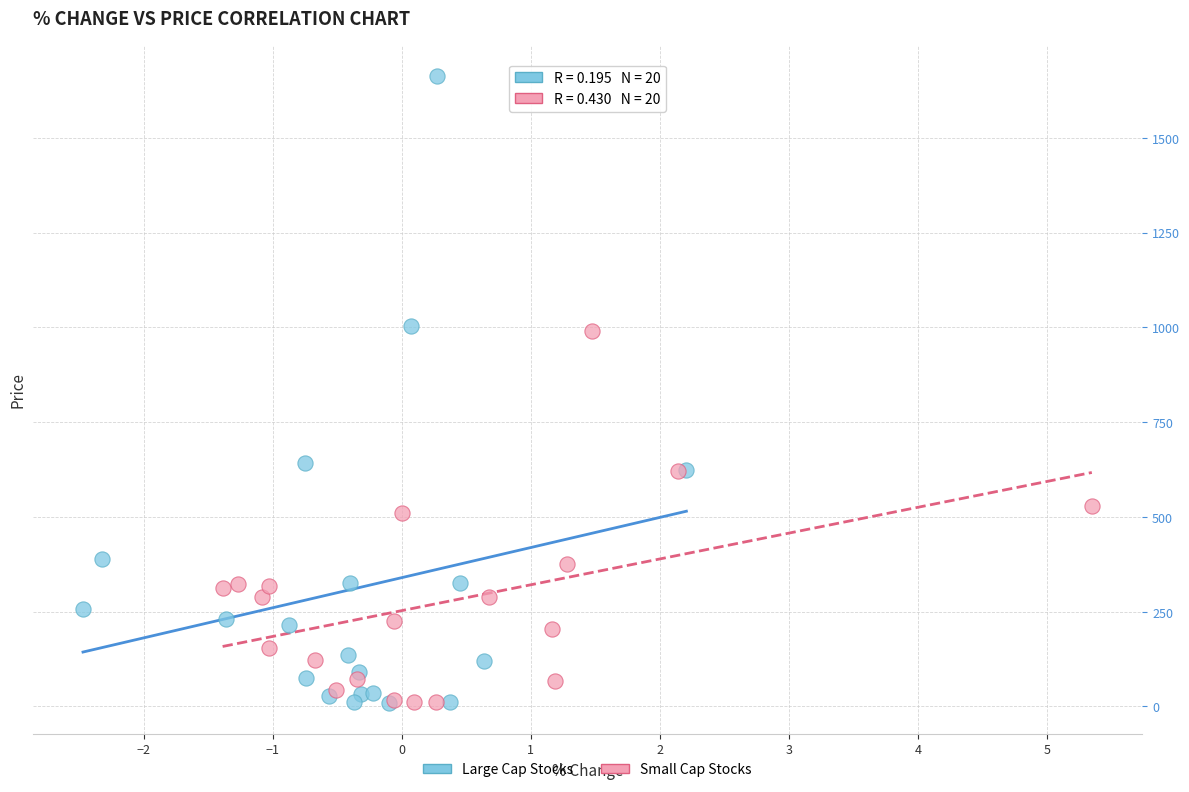

Which series has the widest spread of Y values?

Large Cap Stocks